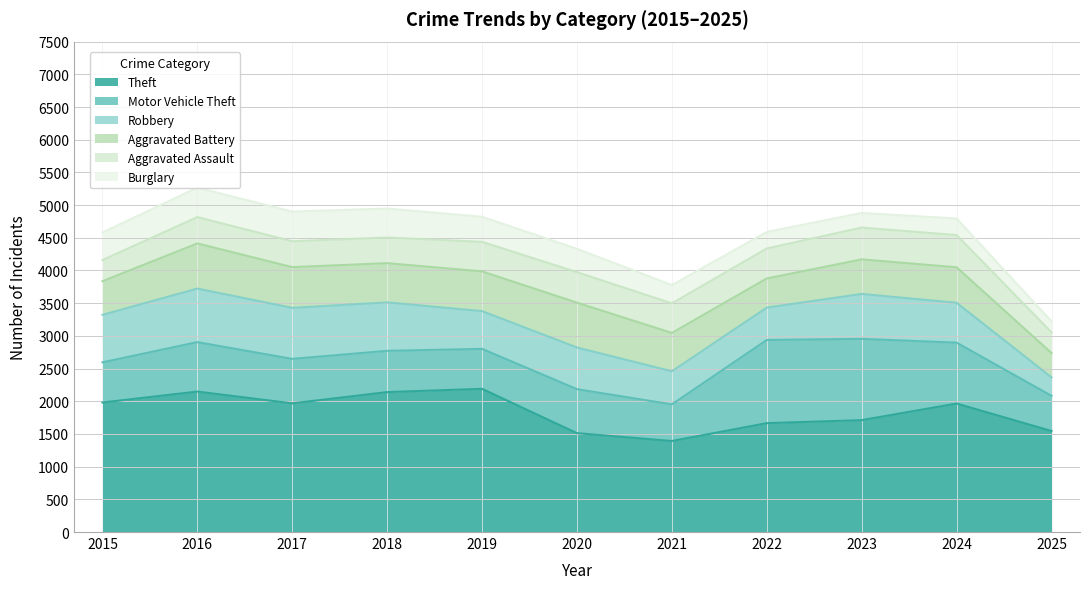

Which series has the largest range (max minus min)?

Theft